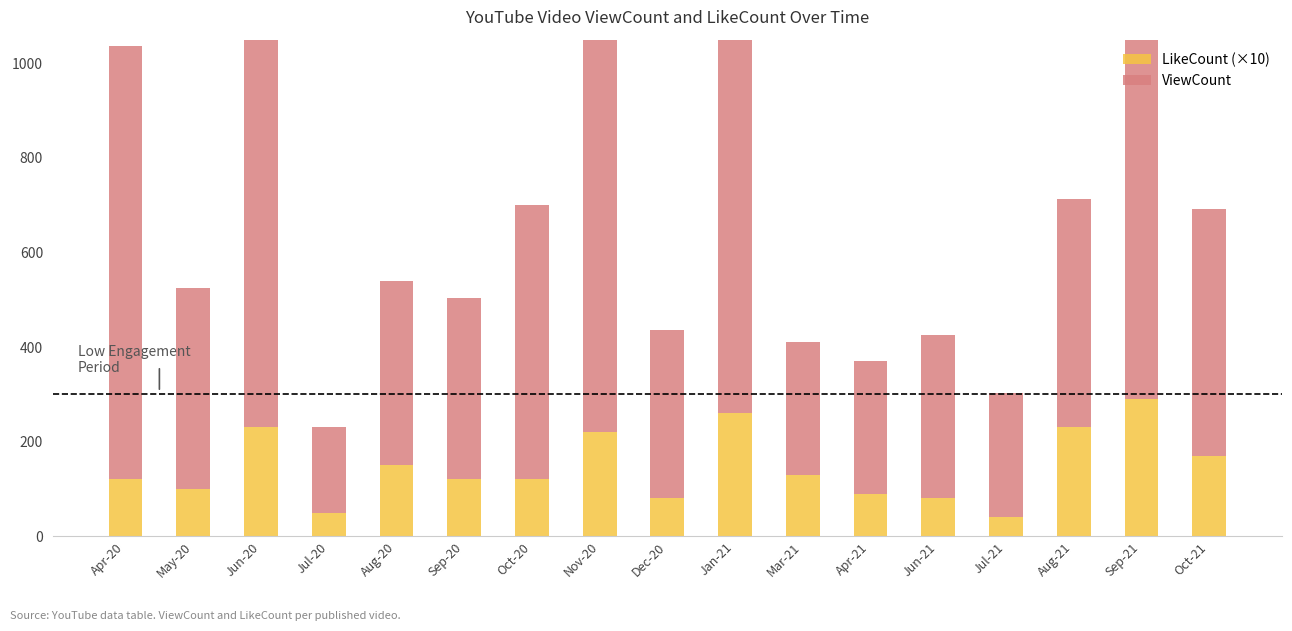

How many data points in ViewCount are less than 425?

8